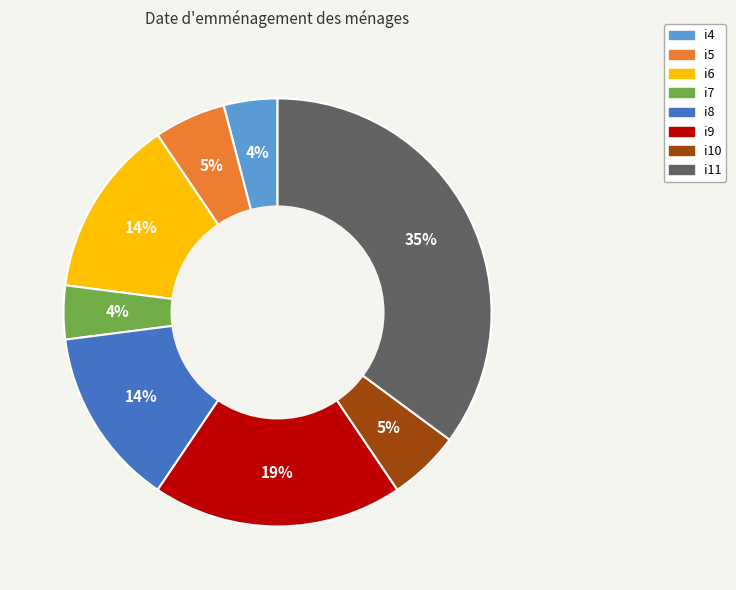

Is there a majority slice in this chart?

No